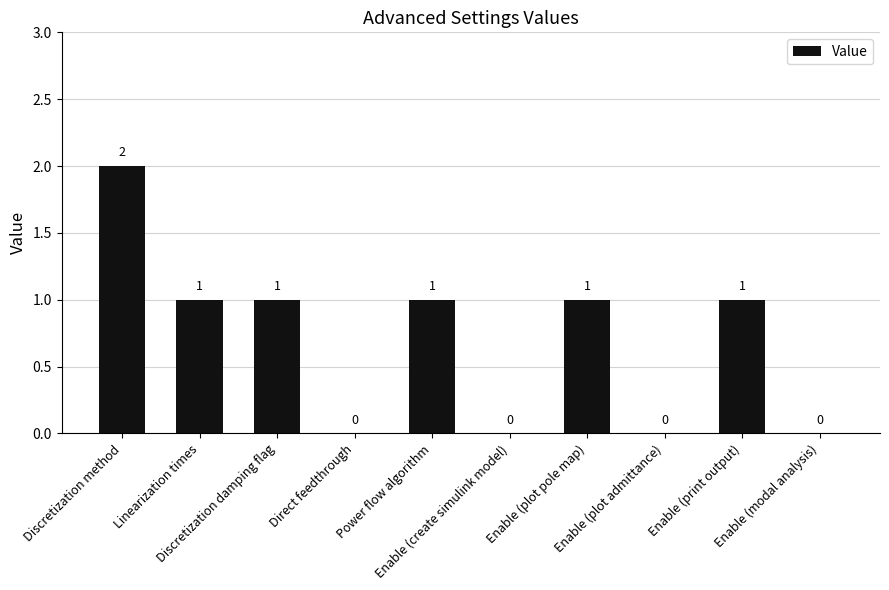

How many values are between 0 and 1?

9